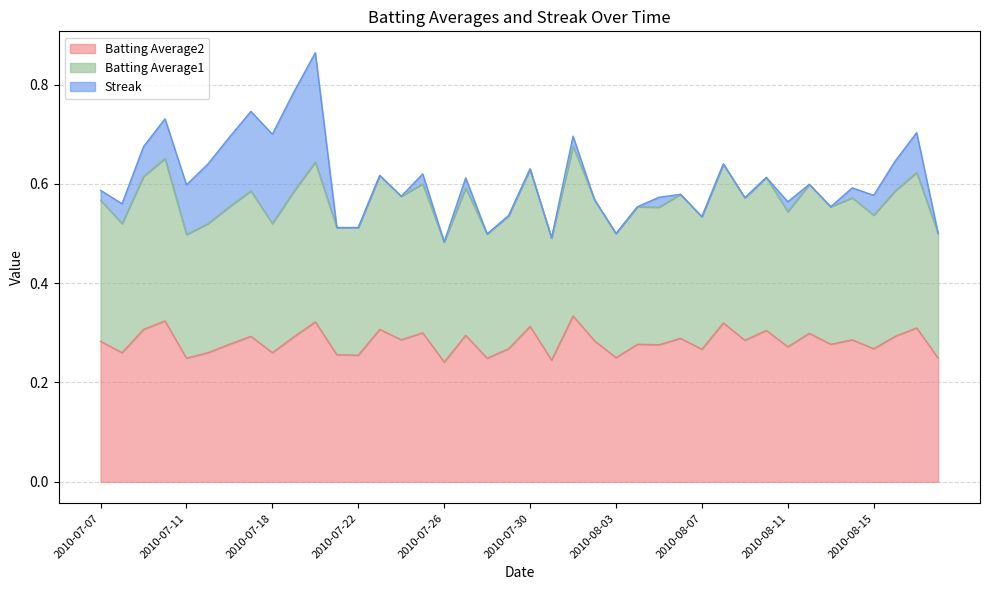

The Batting Average2 series shows 0.4 at 2010-07-25. True or false?

False